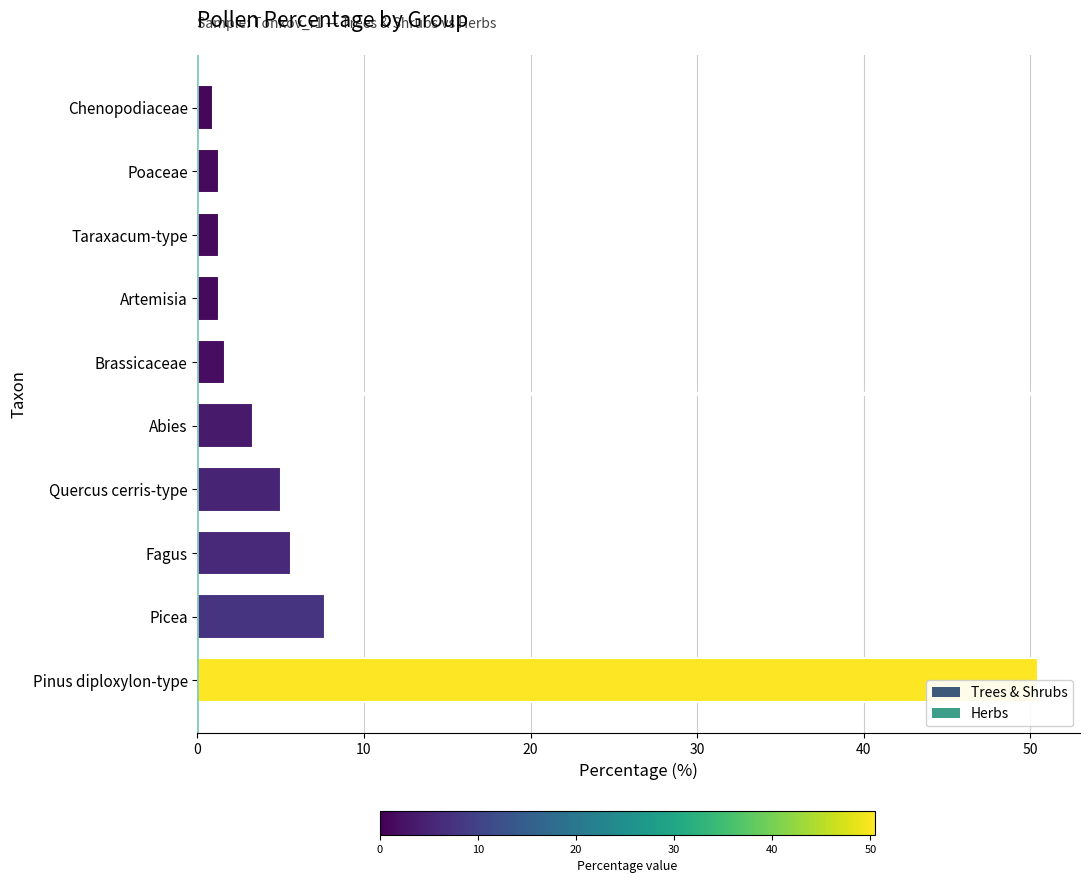

Between Abies and Fagus, which is larger?

Fagus